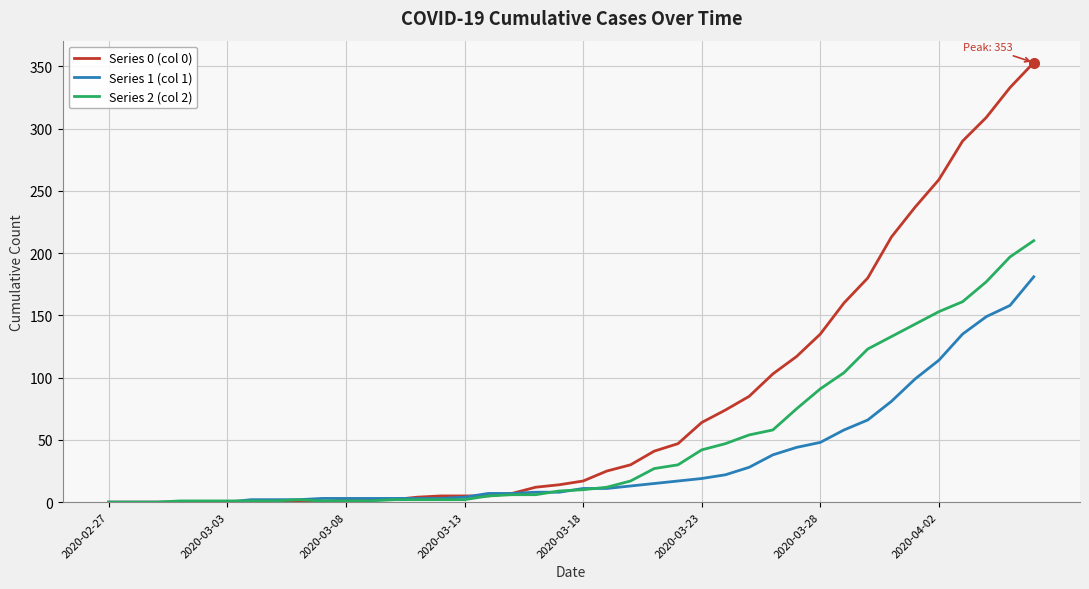

Which series has the largest range (max minus min)?

Series 0 (col 0)